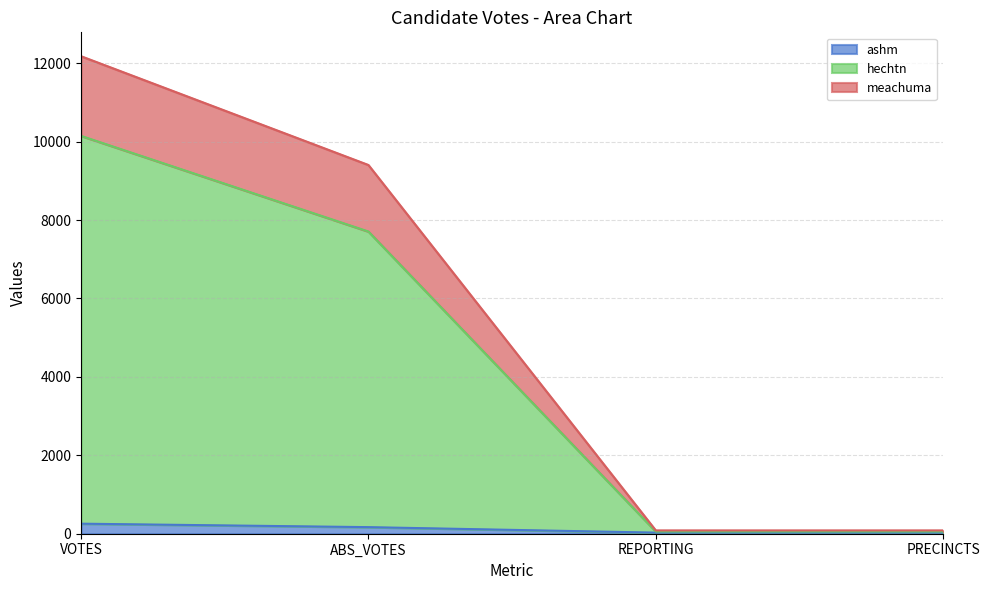

Does the chart display data point markers on the line(s)?

No